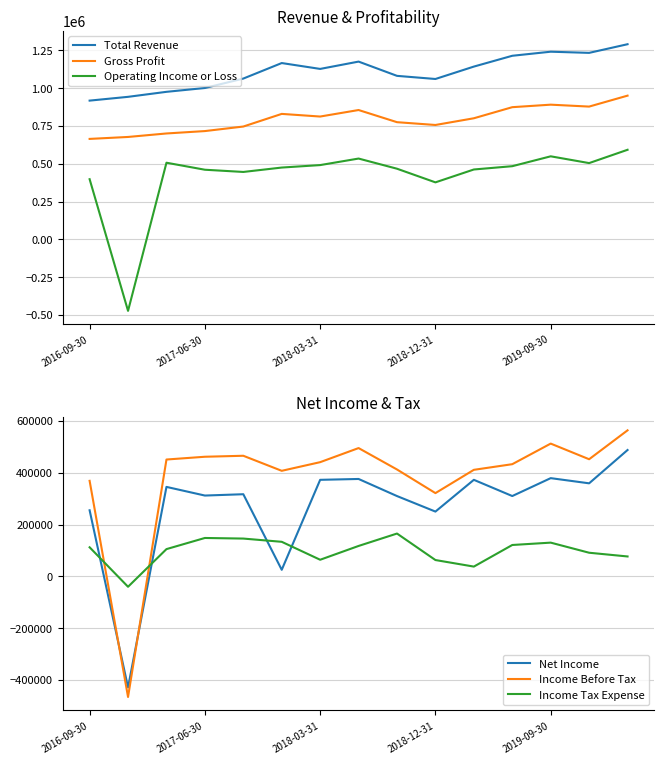

True or false: Income Tax Expense has a value of 40653 at 13.

False